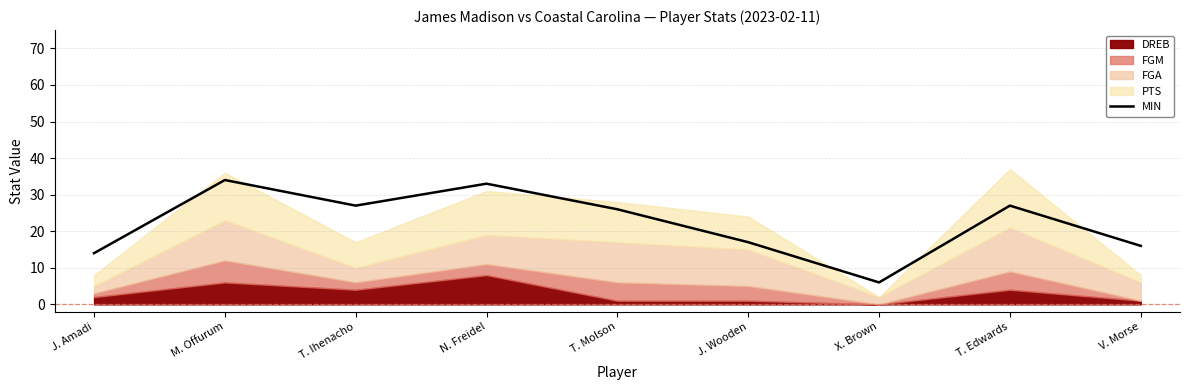

Reading left to right, extract all data points from this chart.

J. Amadi=14	M. Offurum=34	T. Ihenacho=27	N. Freidel=33	T. Molson=26	J. Wooden=17	X. Brown=6	T. Edwards=27	V. Morse=16